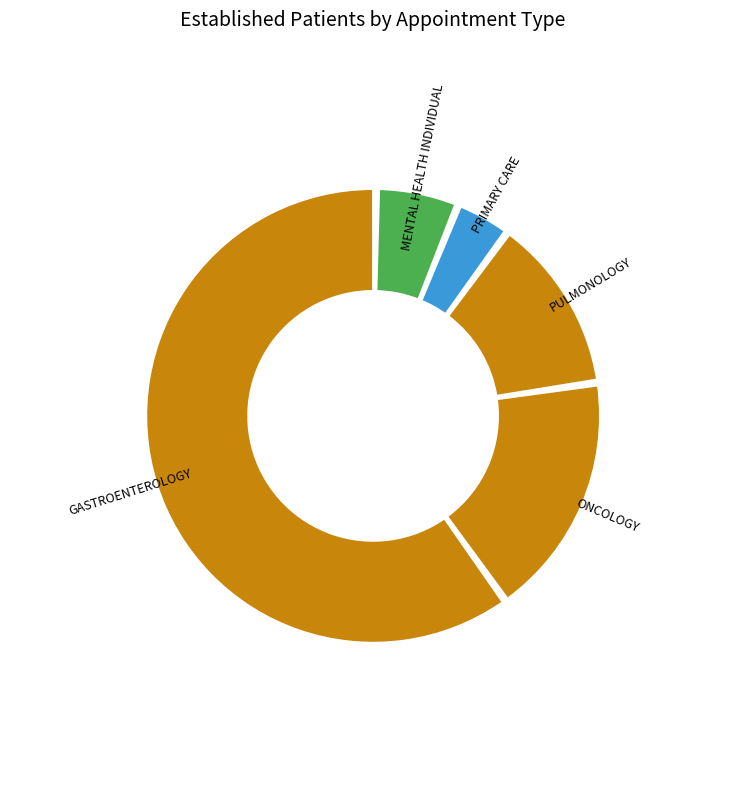

How many segments does this pie chart have?

5